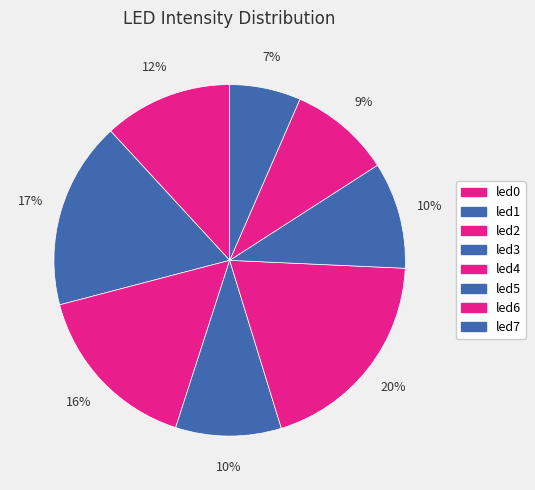

What is the largest slice in the pie chart?

led4